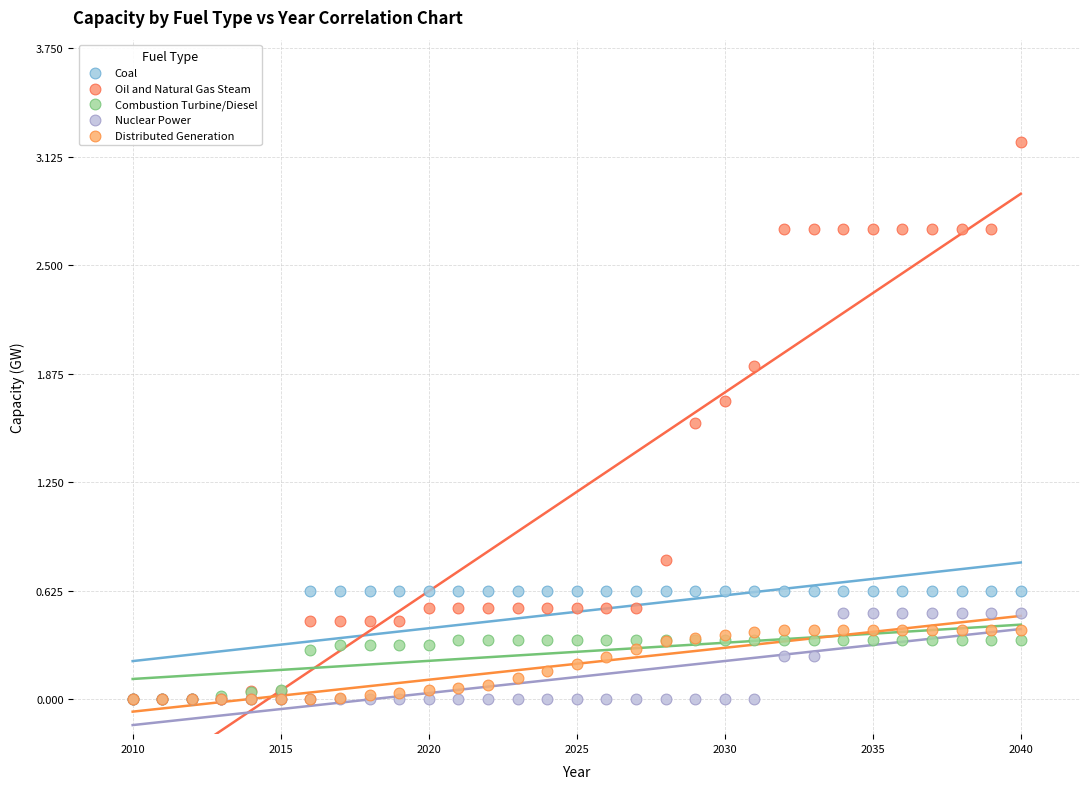

Across all series, what Y value is closest to 1?

0.8